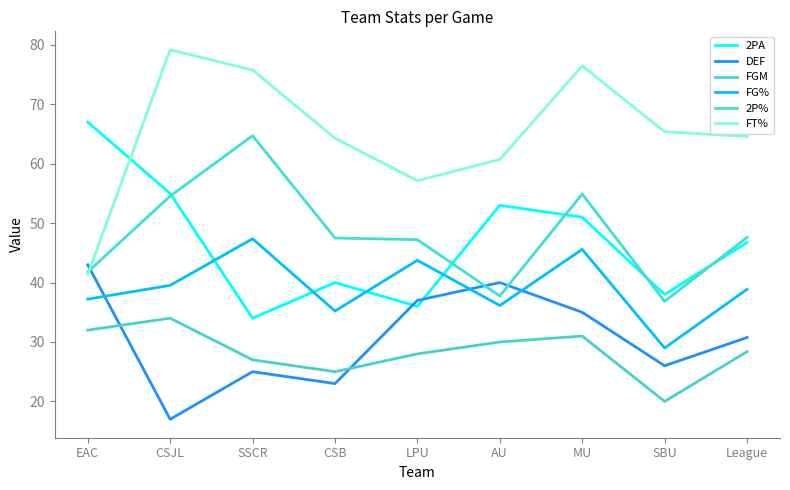

What is the maximum value shown in the chart?

79.2